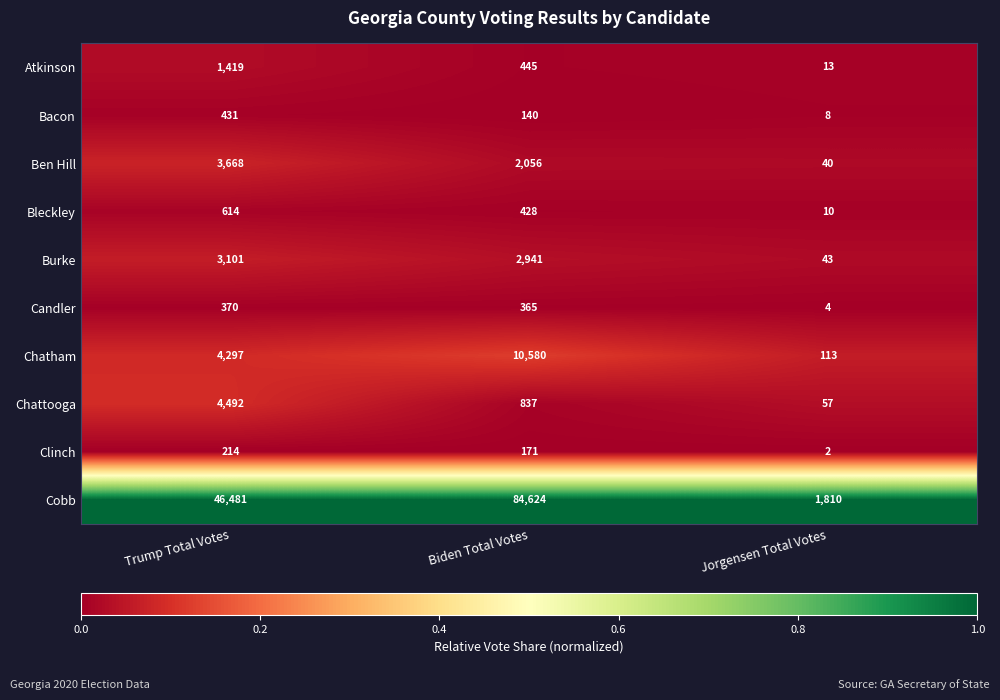

At which label does Cobb reach its minimum?

Jorgensen Total Votes